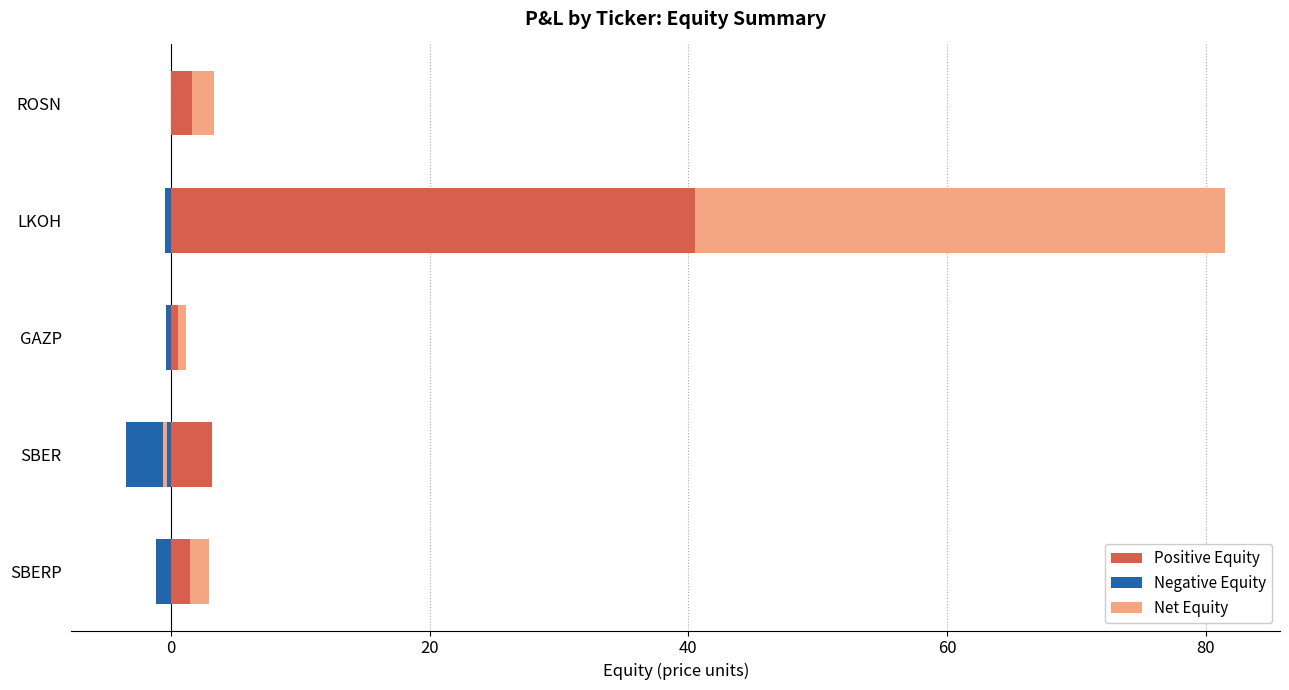

Between GAZP and ROSN, which is larger?

ROSN